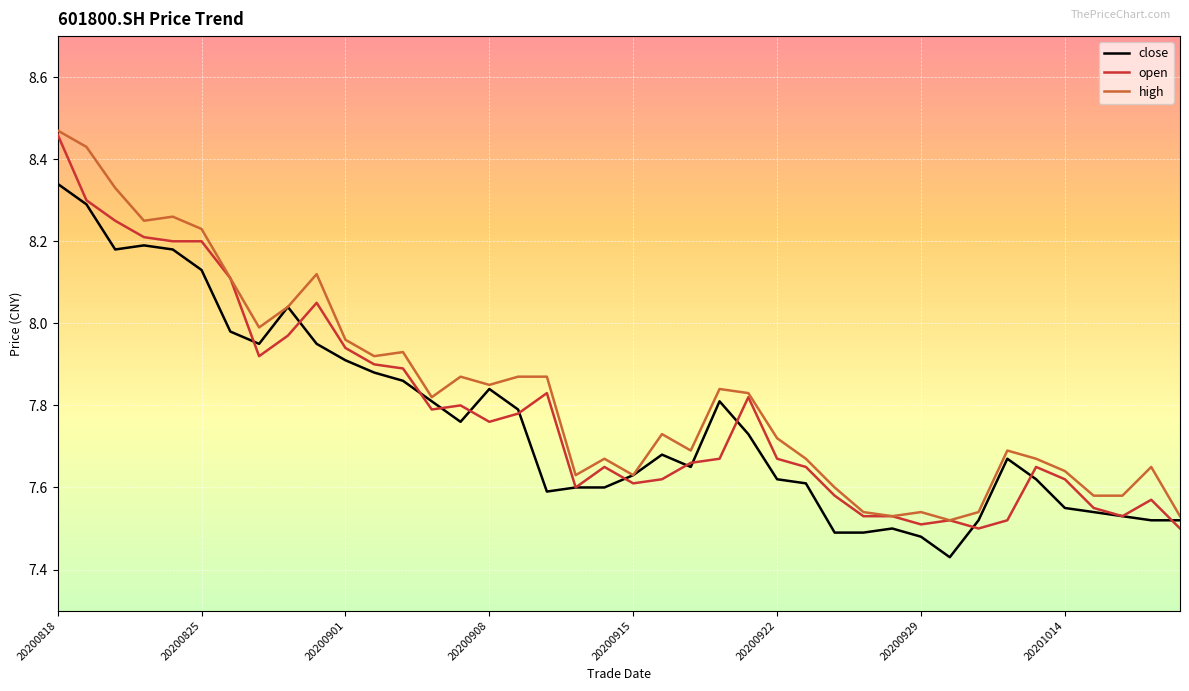

Which series has the widest spread of values?

open